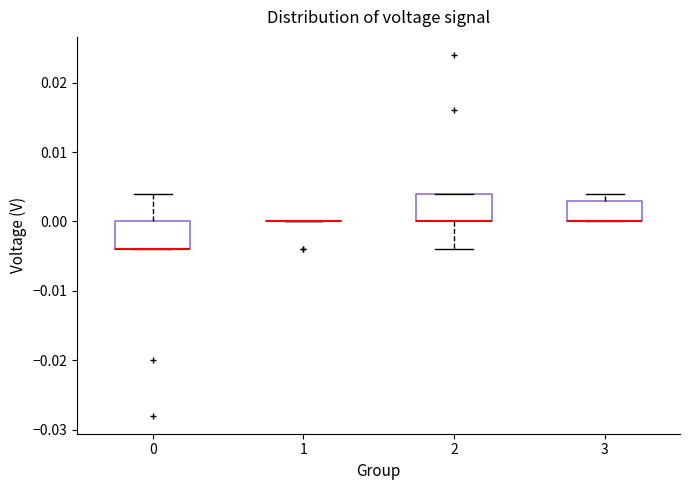

Reading left to right, transcribe this box plot: for each box, give where its median line is, the range the box spans, and where its two whiskers end, as read against the y-axis. The values are not printed on the chart, so give them approximately, as read against the axis.

0: median -0.004 (drawn on the box's lower edge), box -0.004 to 0.000, whiskers -0.004 to 0.004
1: box collapsed to a line at 0.000, whiskers 0.000 to 0.000
2: median 0.000 (drawn on the box's lower edge), box 0.000 to 0.004, whiskers -0.004 to 0.004
3: median 0.000 (drawn on the box's lower edge), box 0.000 to 0.003, whiskers 0.000 to 0.004